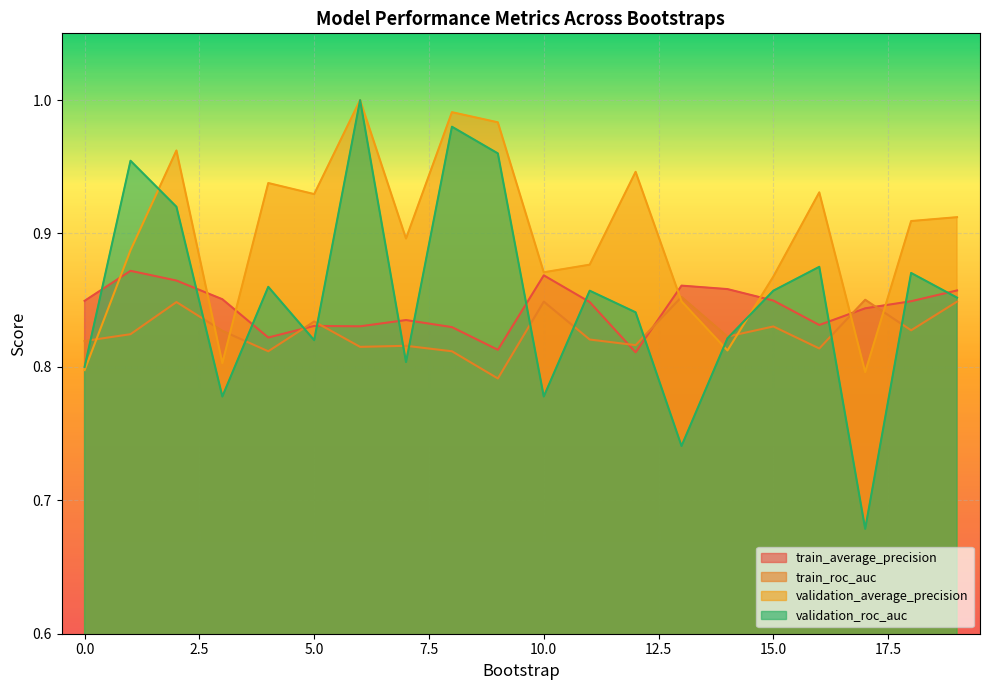

What is the total value across all series at 14?

3.3